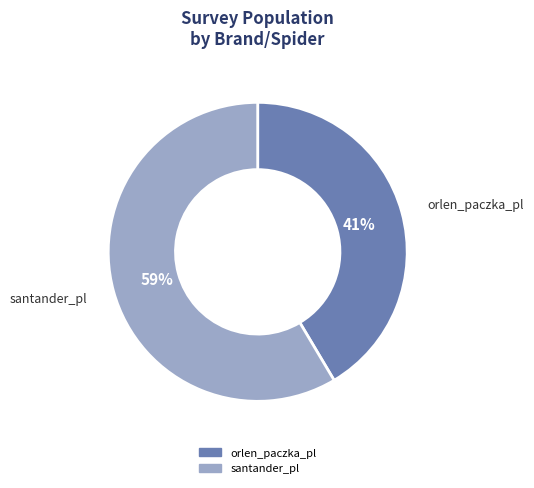

How many segments does this pie chart have?

2